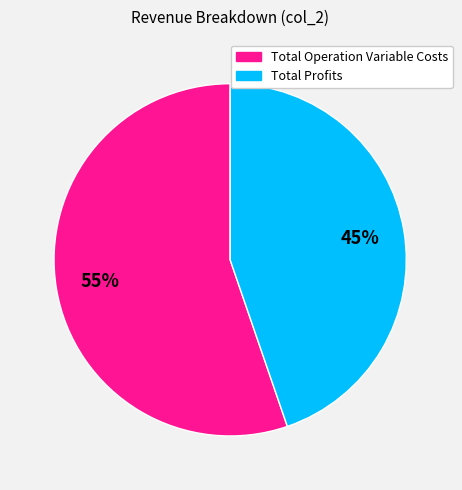

Which slice represents more than half of the pie?

Total Operation Variable Costs